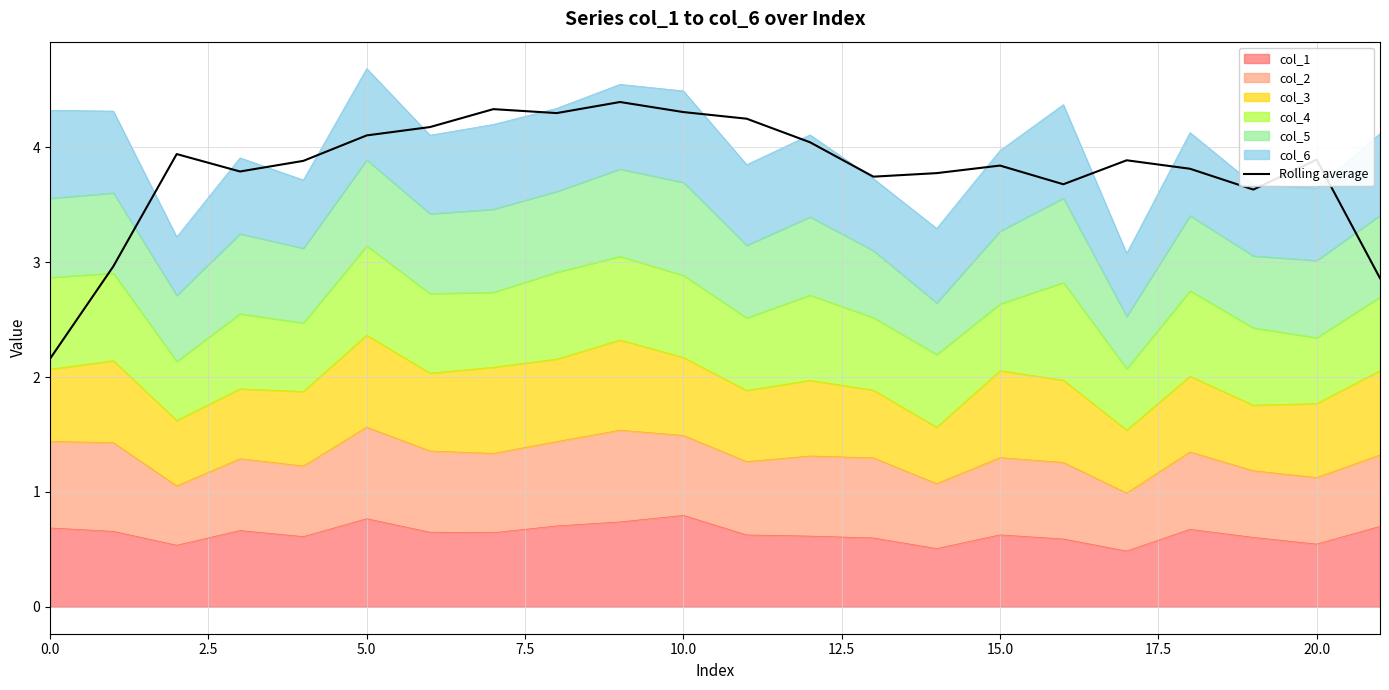

What is the label of the 15th point from the left?

14